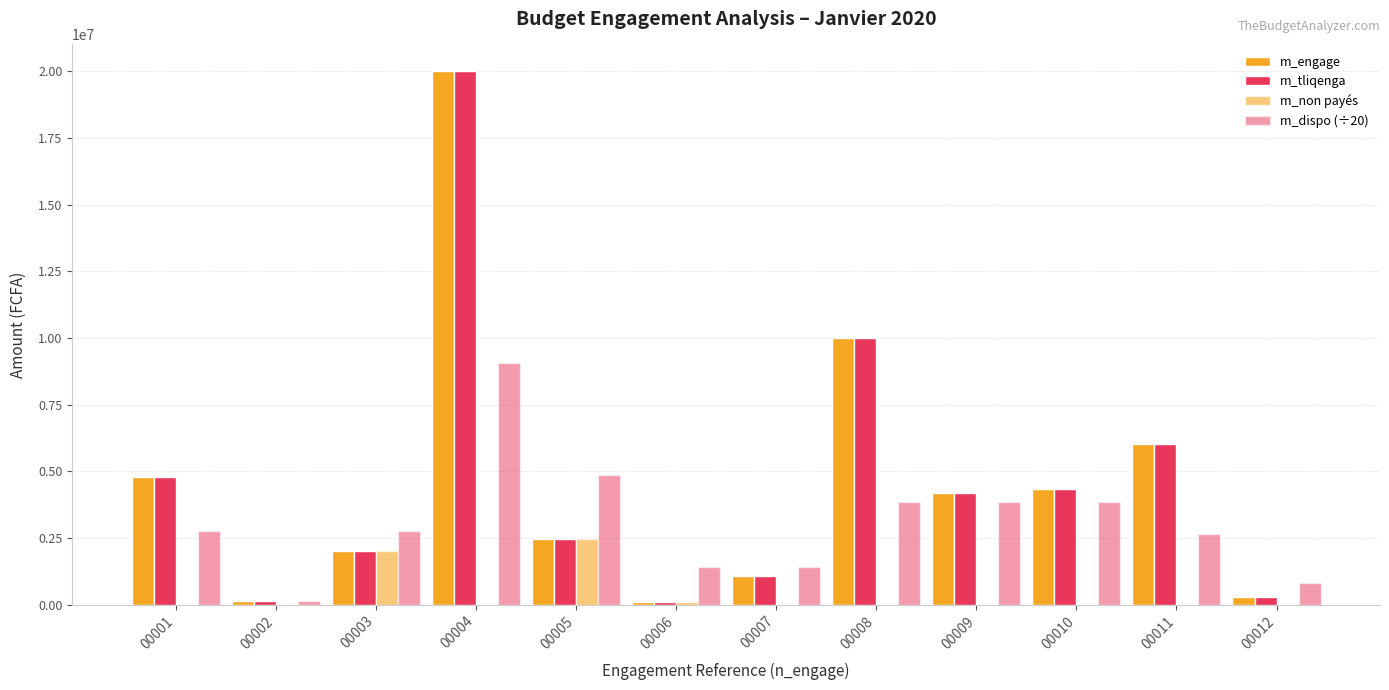

How many groups of bars are there?

12